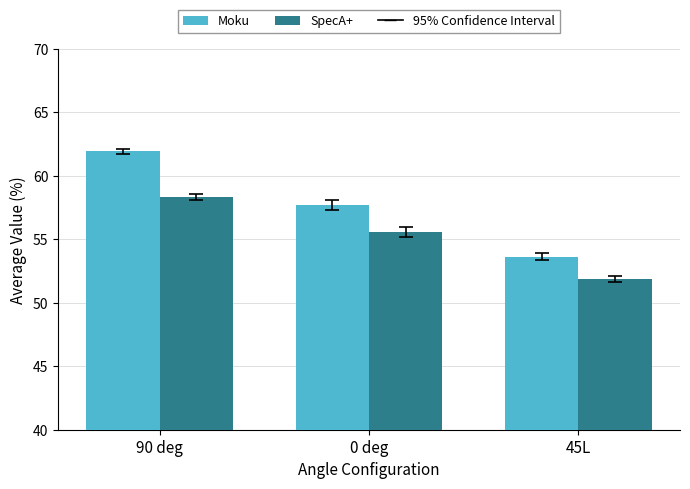

At how many categories does at least one series exceed 56?

2